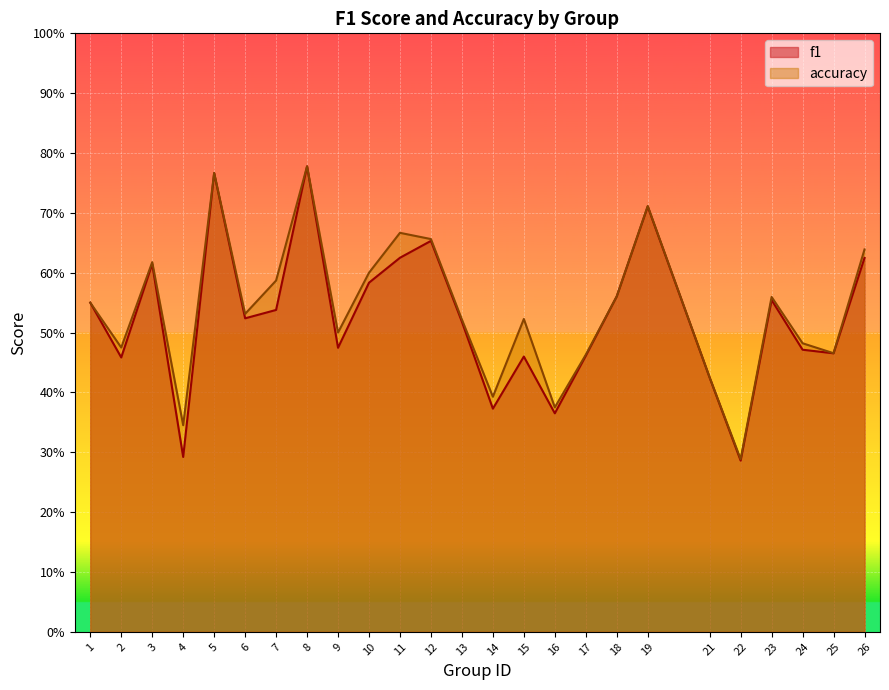

What is the difference between the maximum and second lowest values in the accuracy series?

0.4